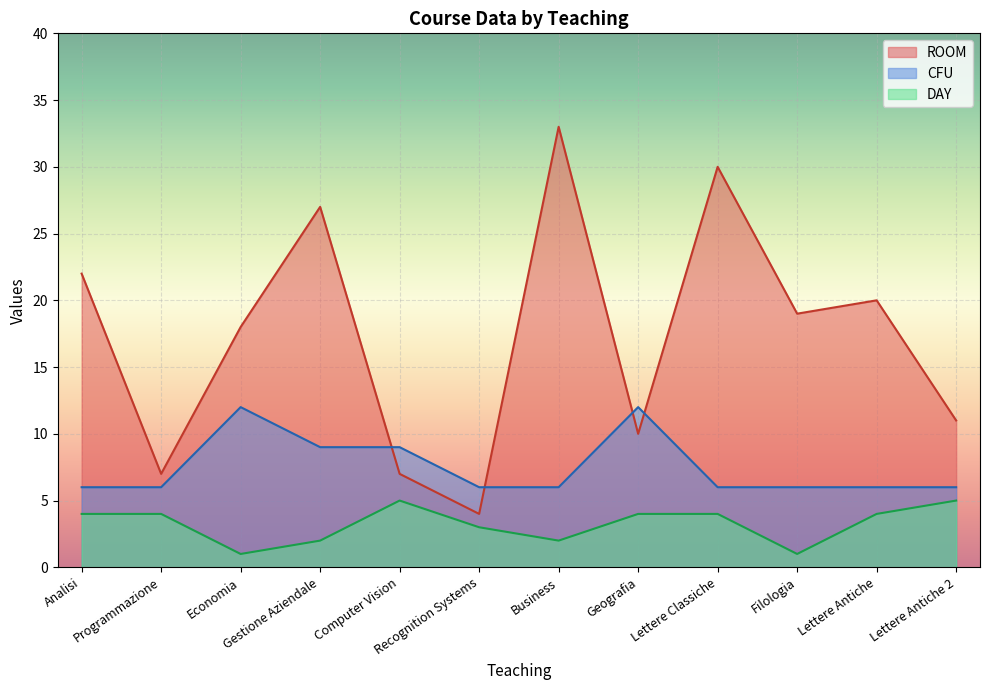

What is the difference between the ROOM values at Lettere Antiche 2 and Analisi?

11